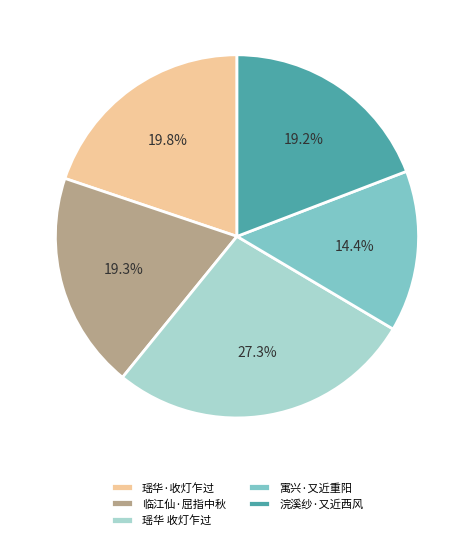

Does any single category account for the majority?

No